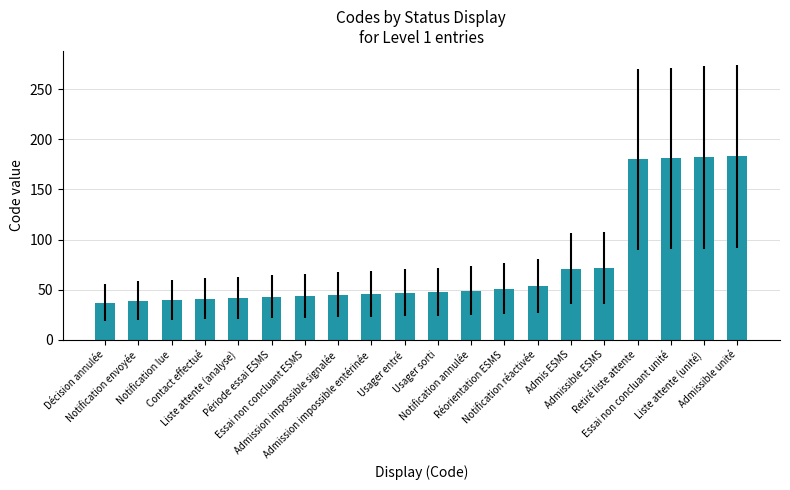

The value at Notification annulée is 49. True or false?

True